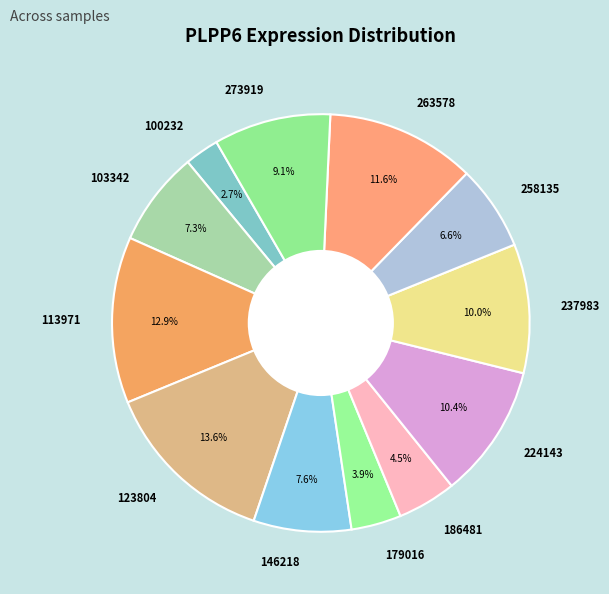

What percentage do 100232 and 103342 together represent?

10.0%